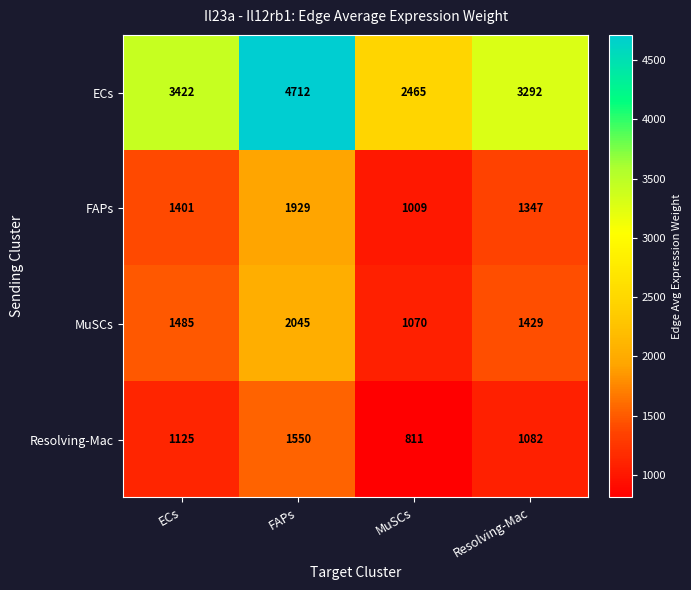

At which label does MuSCs reach its peak?

FAPs